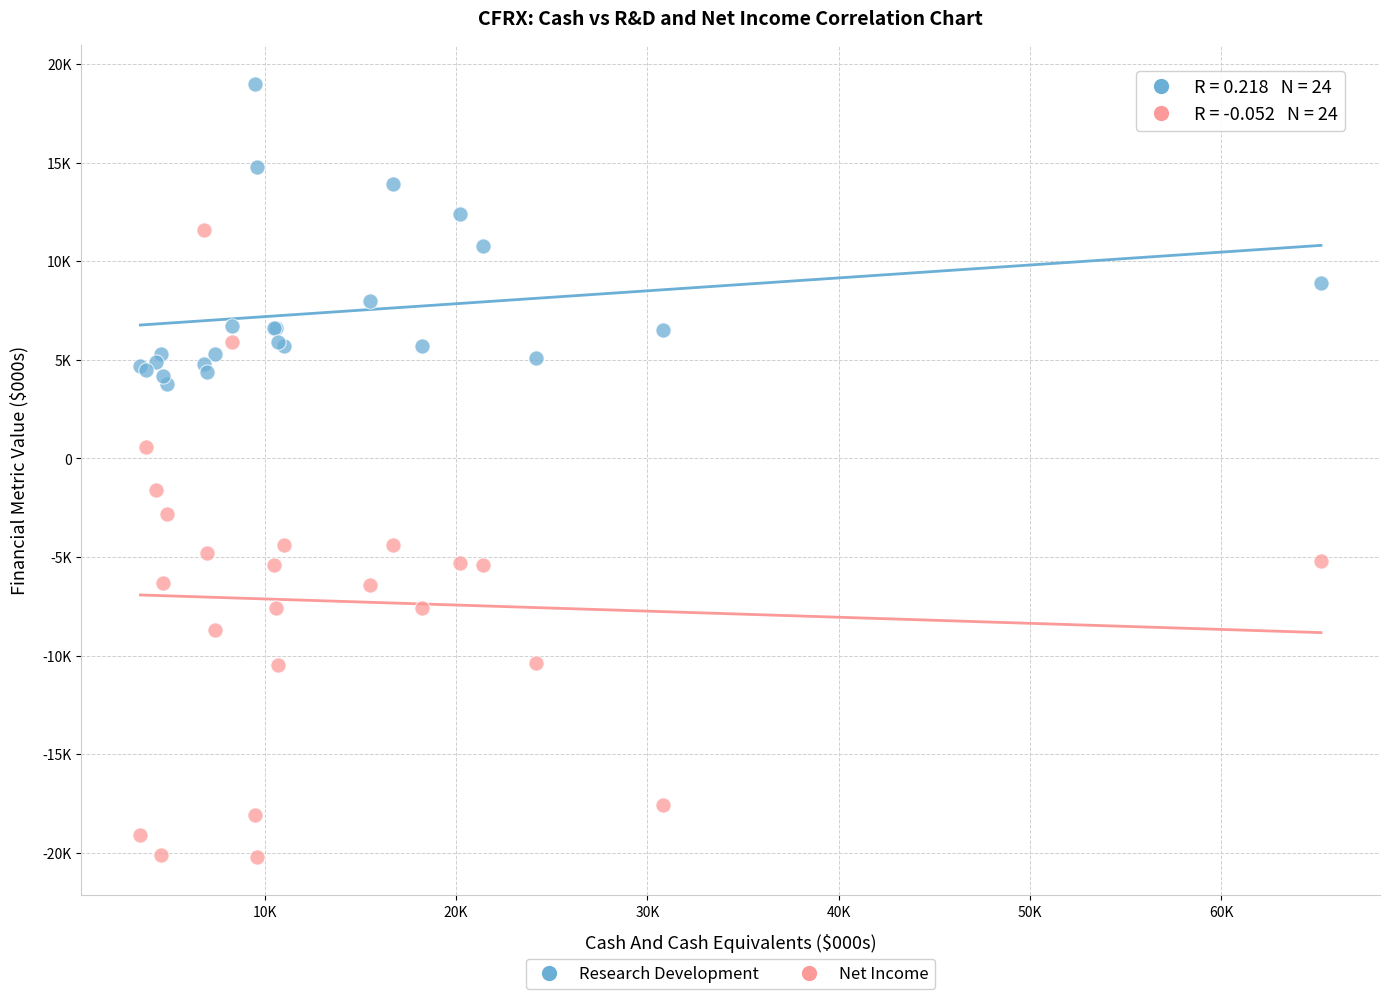

What are all the series names shown in the legend?

Research Development, Net Income